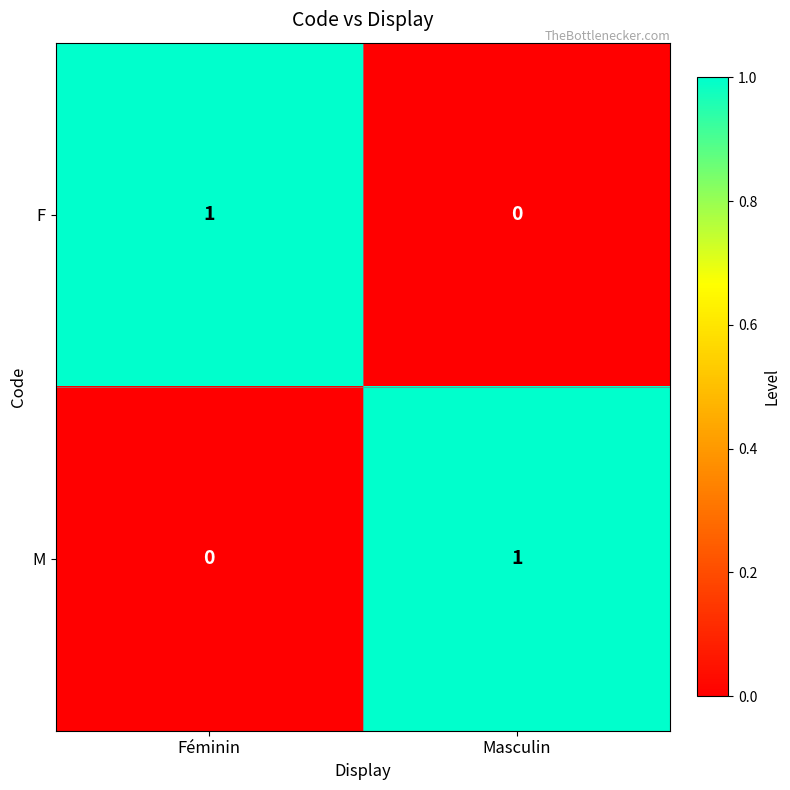

What is the spread (max minus min) of values at Féminin?

1